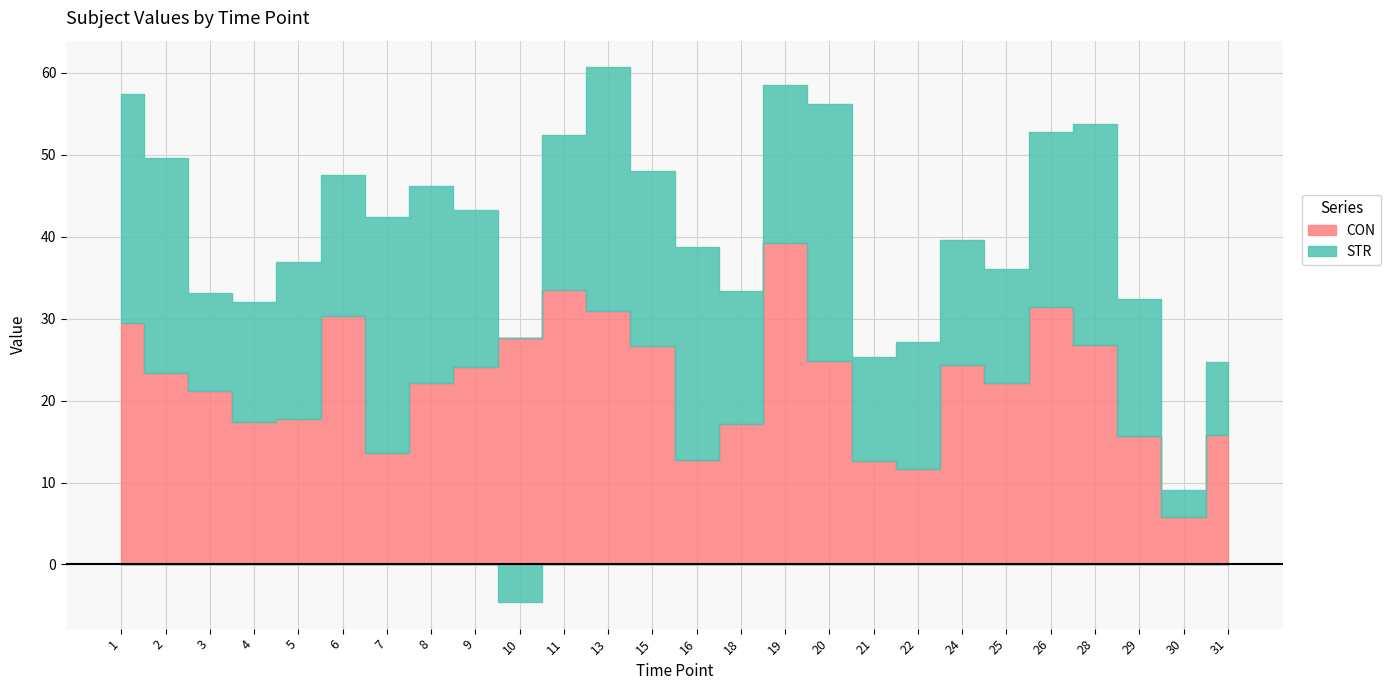

Reading right to left, what are all the values shown in this chart?

CON: 15.8	5.7	15.6	26.7	31.4	22.1	24.4	11.6	12.6	24.8	39.3	17.2	12.8	26.6	30.9	33.4	27.6	24.2	22.1	13.6	30.3	17.8	17.4	21.2	23.4	29.5
STR: 8.9	3.3	16.8	27.1	21.4	14.0	15.2	15.6	12.8	31.3	19.3	16.2	25.9	21.4	29.7	19.0	-4.6	19.1	24.1	28.8	17.3	19.1	14.6	12.0	26.2	28.0